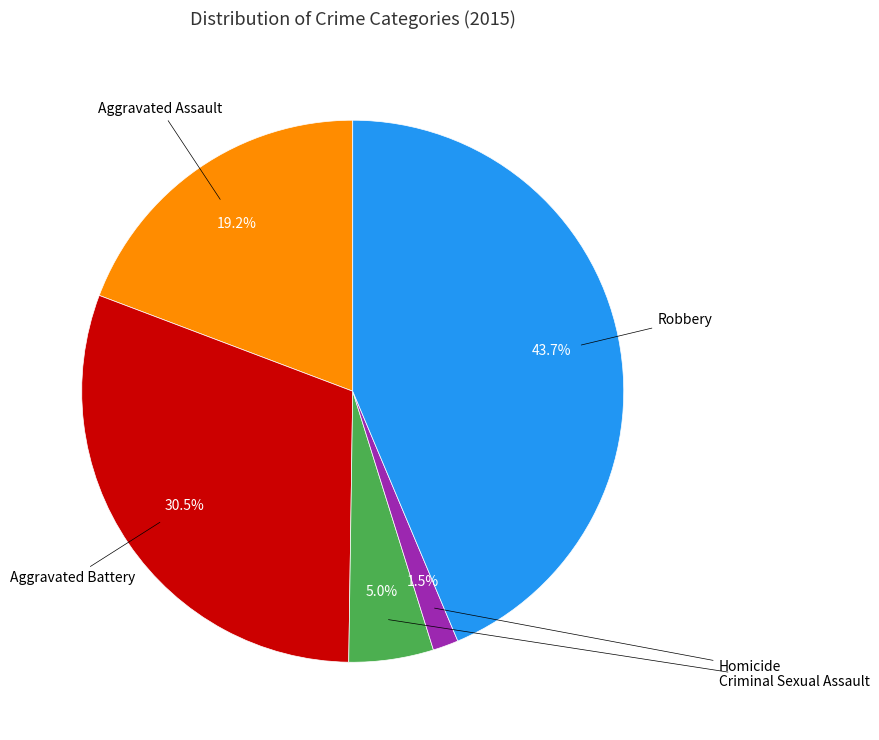

Does any single category account for the majority?

No